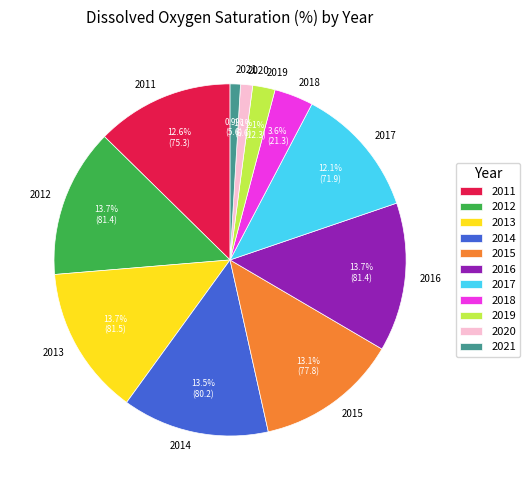

Is there a majority slice in this chart?

No